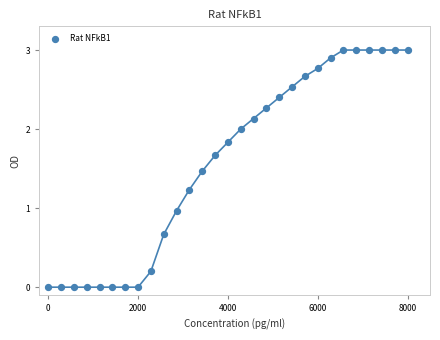

What is the range of X values (max minus min)?

8000.0